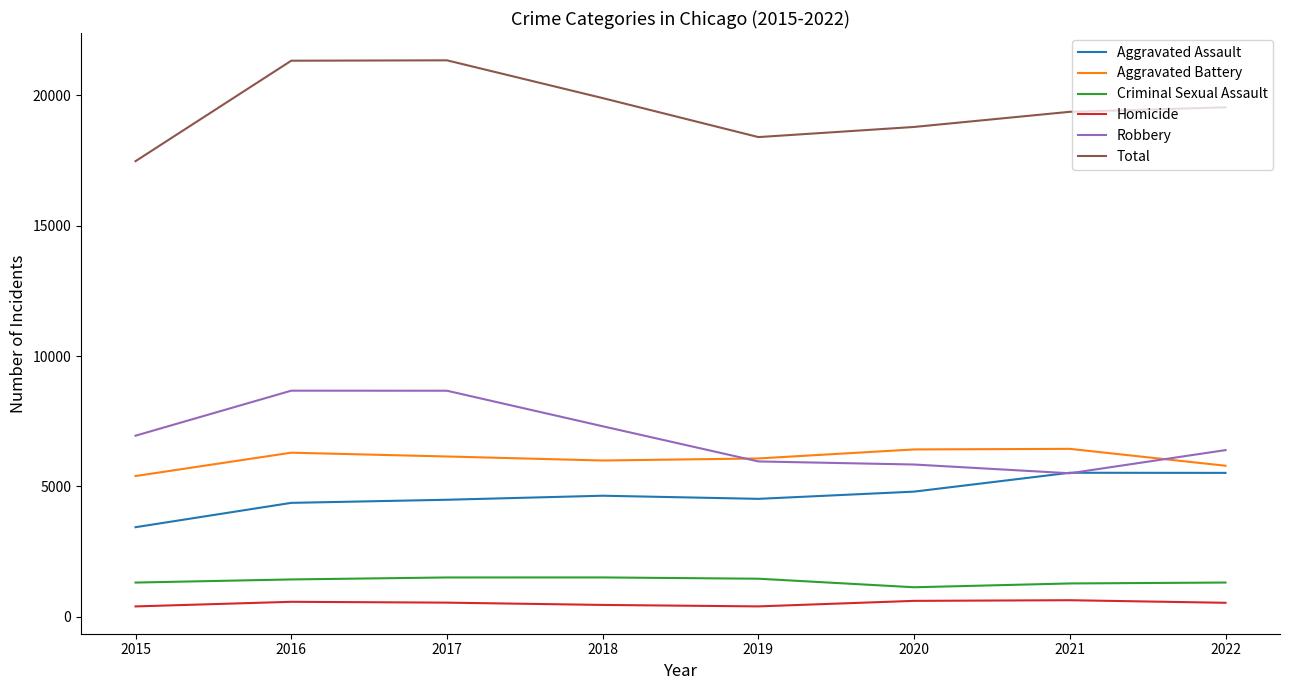

True or false: Aggravated Battery and Aggravated Assault intersect in this chart.

False